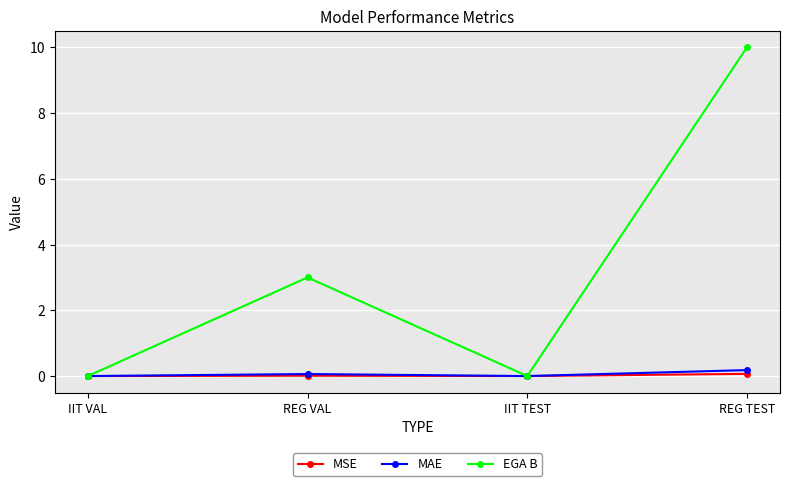

Which series changed the most between IIT VAL and REG TEST?

EGA B